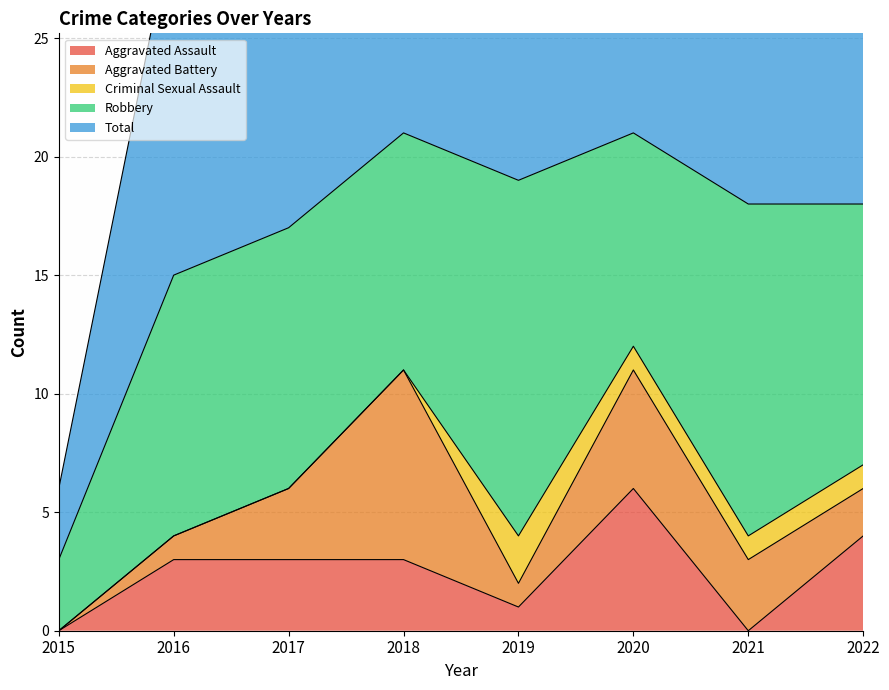

How many categories are shown in the chart?

8